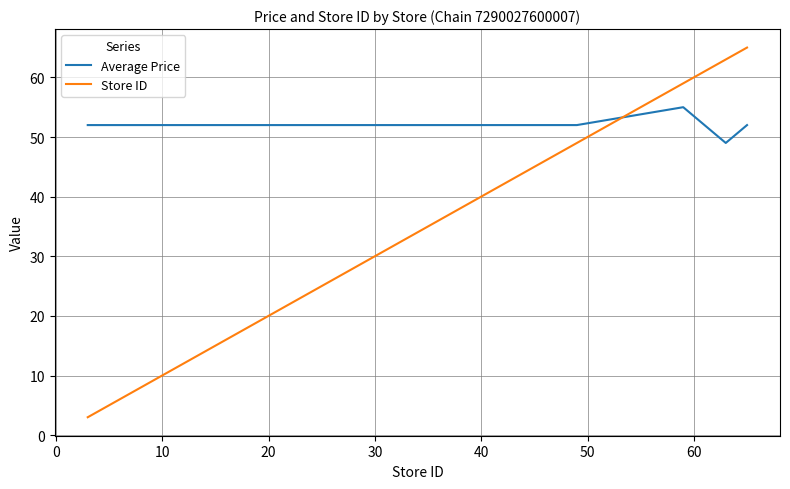

How many intersections are there between Average Price and Store ID?

1